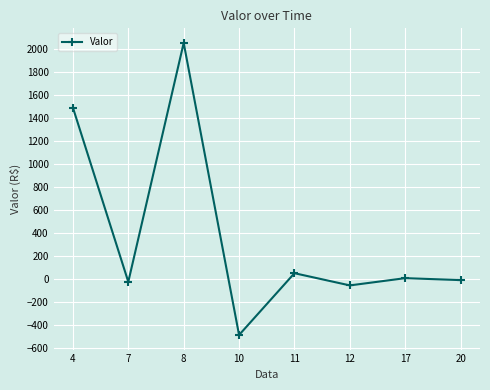

Which has a higher value, 8 or 20?

8